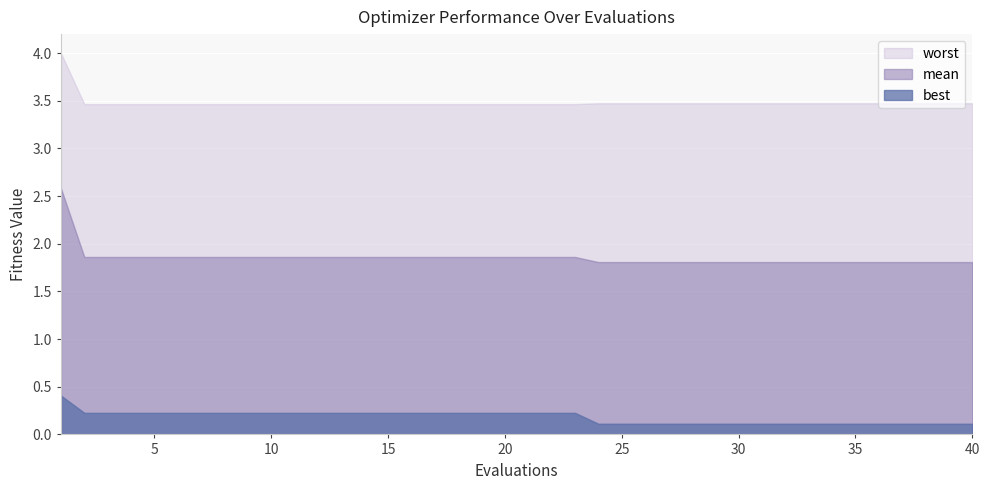

What is the maximum value shown in the chart?

4.0